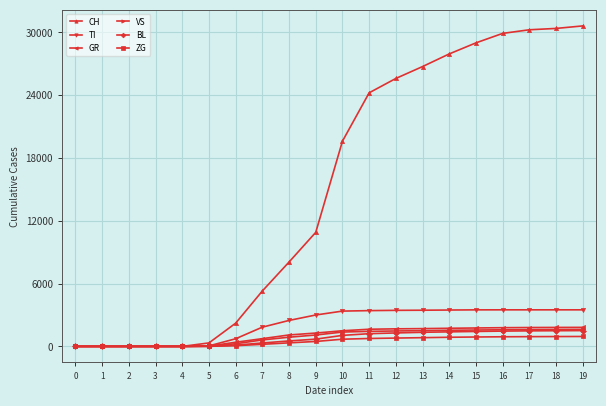

Which series has the widest spread of values?

CH